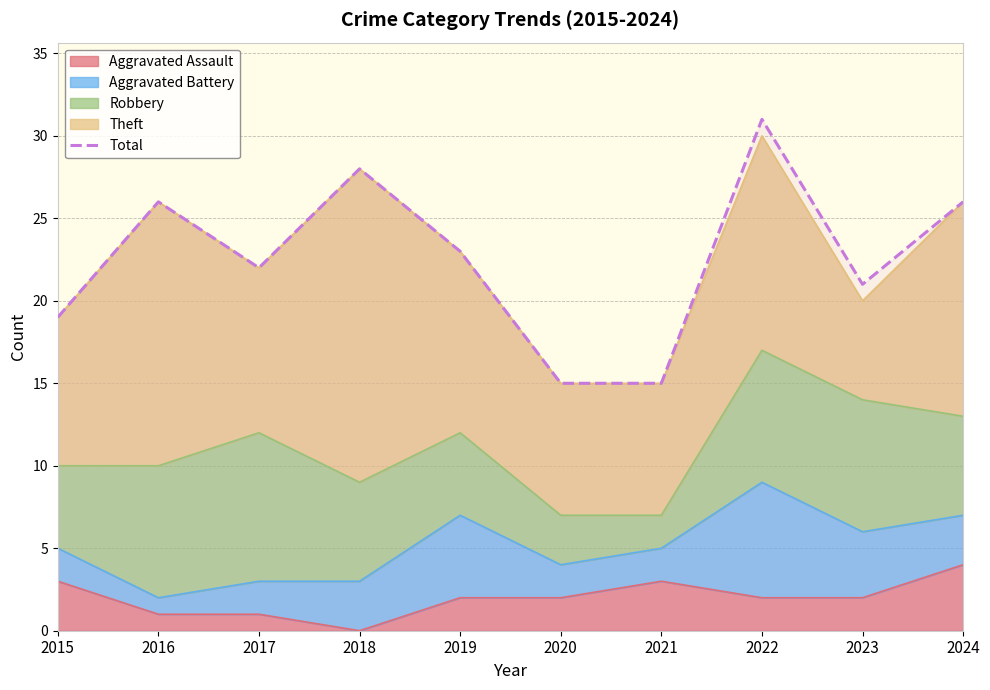

List the labels in order of value, largest first.

2022, 2018, 2016, 2024, 2019, 2017, 2023, 2015, 2020, 2021